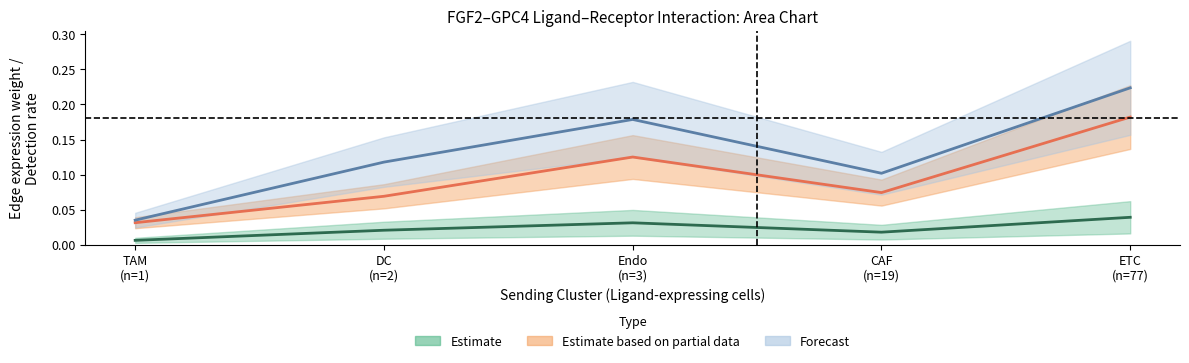

Is the value of Estimate (edge avg expr weight mean) at TAM
(n=1) greater than the value of Forecast (ligand avg expr value) at ETC
(n=77)?

No